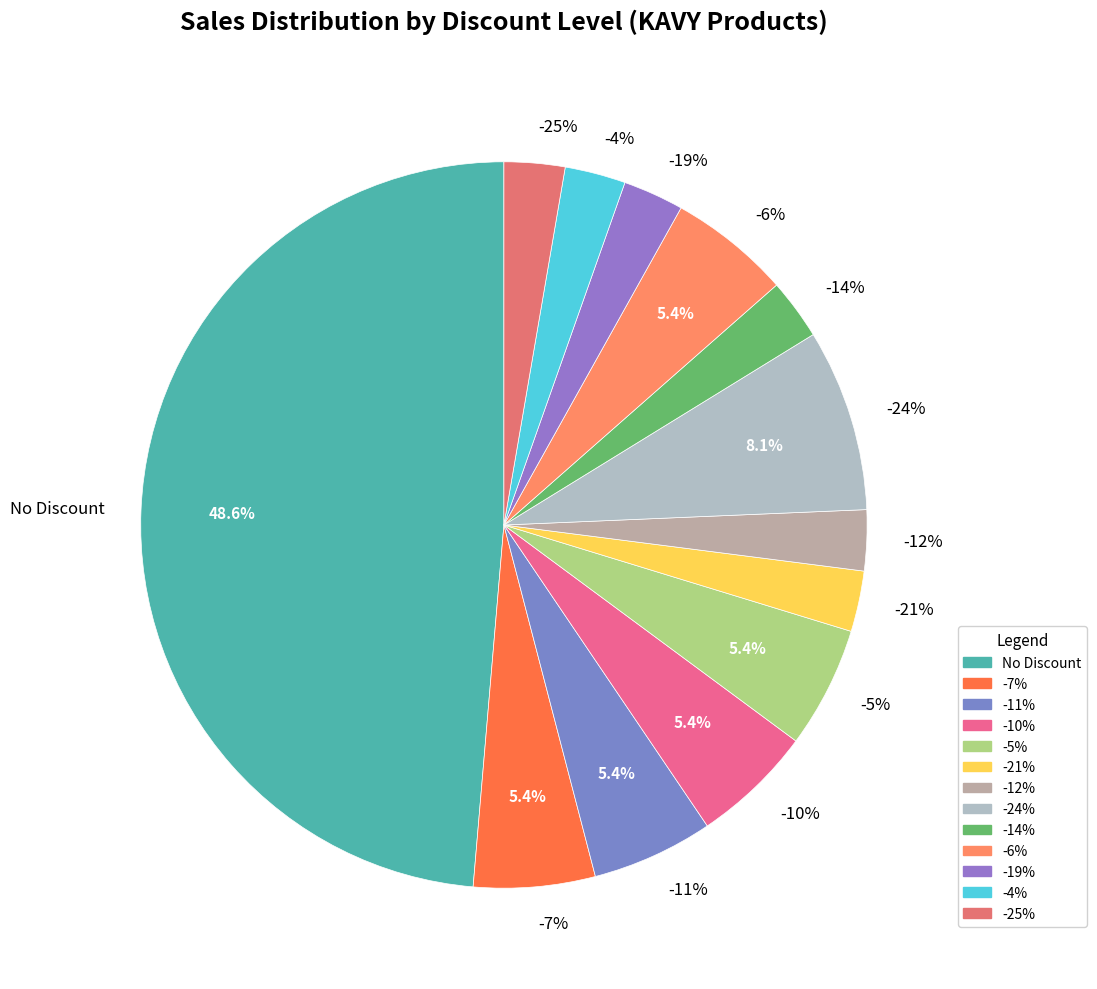

Rank the categories by value from highest to lowest.

No Discount, -24%, -7%, -11%, -10%, -5%, -6%, -21%, -12%, -14%, -19%, -4%, -25%